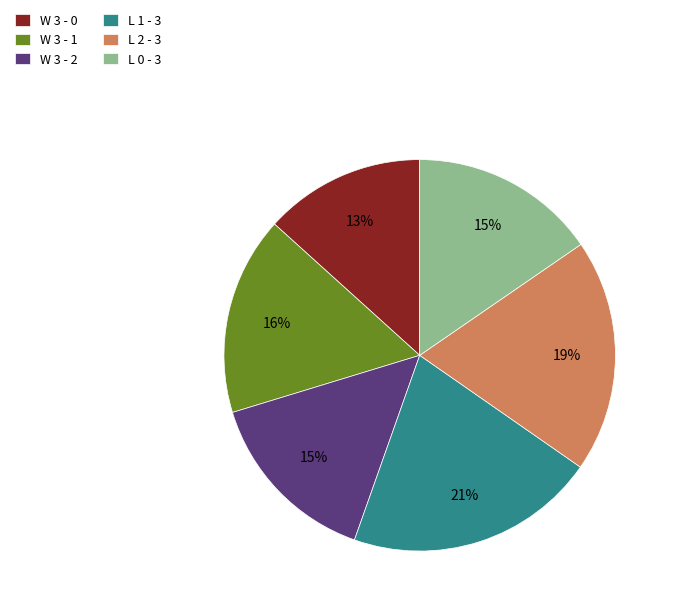

To the nearest percent, what portion does L 2 - 3 represent?

19%